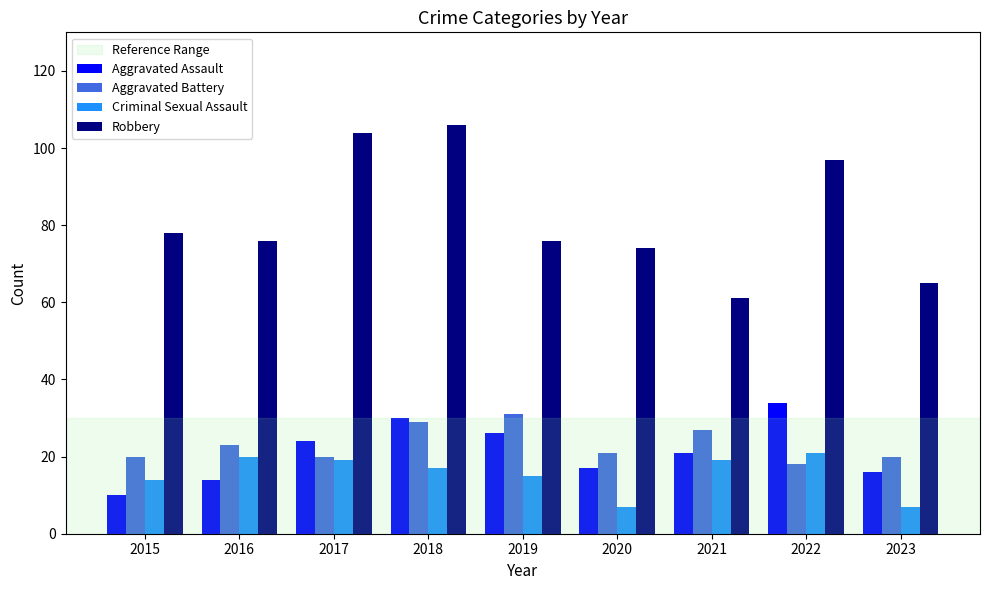

Rank the series at 2022 from highest to lowest value.

Robbery, Aggravated Assault, Criminal Sexual Assault, Aggravated Battery